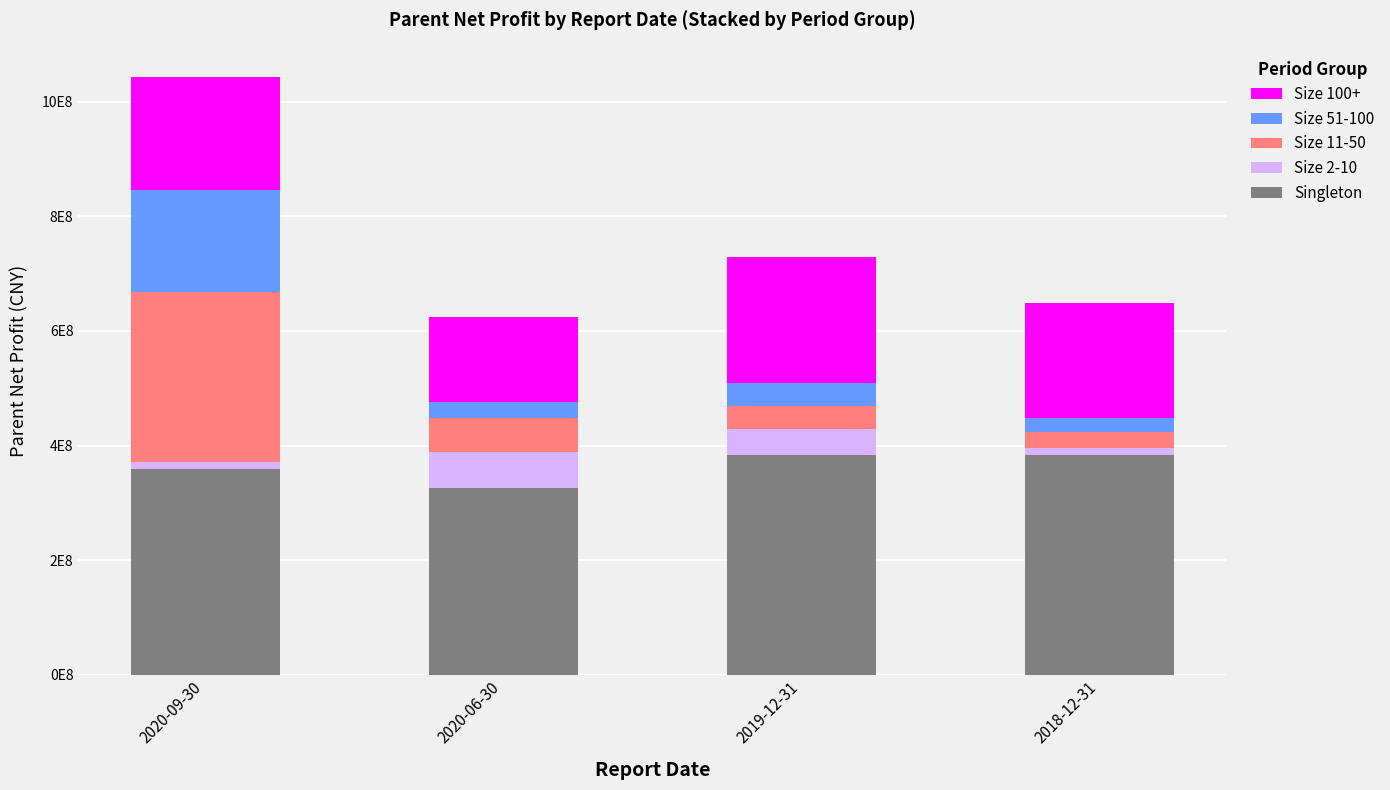

What are all the series names shown in the legend?

Size 100+, Size 51-100, Size 11-50, Size 2-10, Singleton